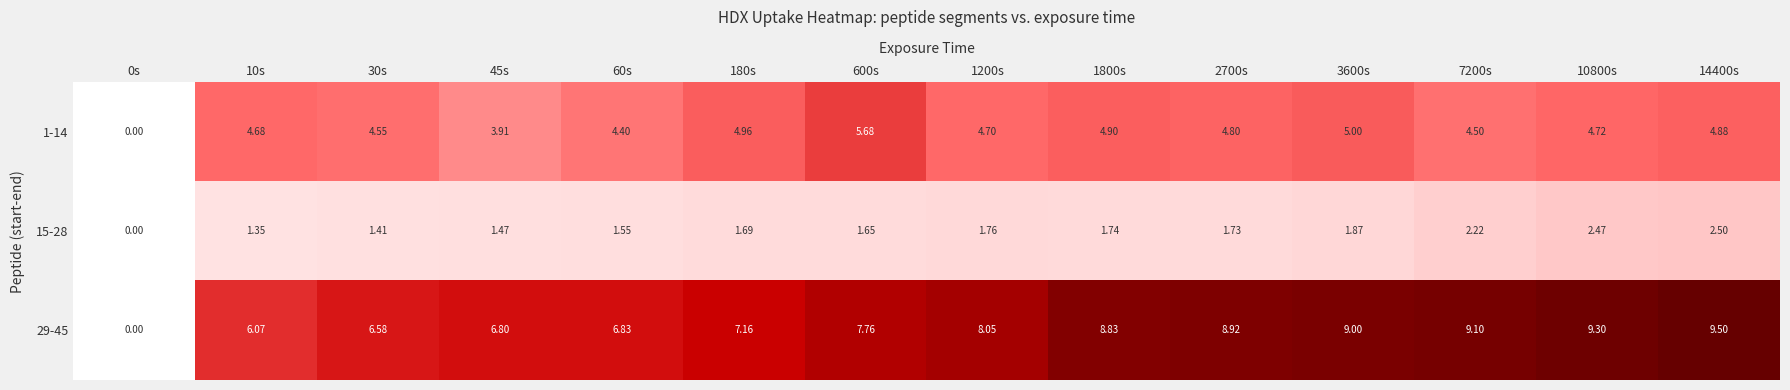

What is the maximum value shown in the chart?

9.5